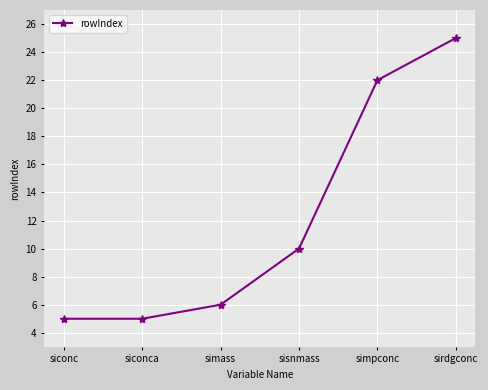

Does the chart display data point markers on the line(s)?

Yes